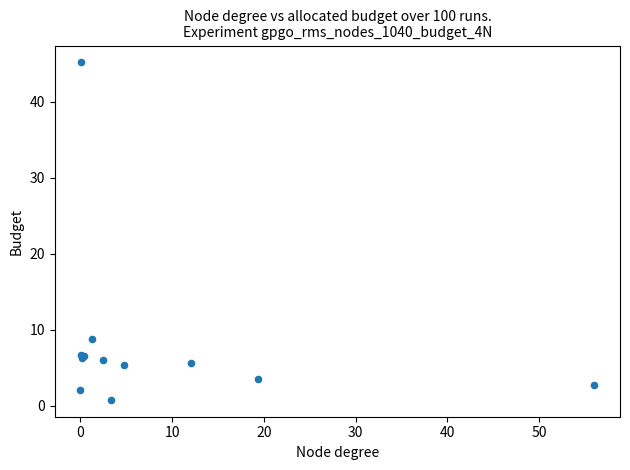

What Y value in the scatter plot is closest to 23?

8.8